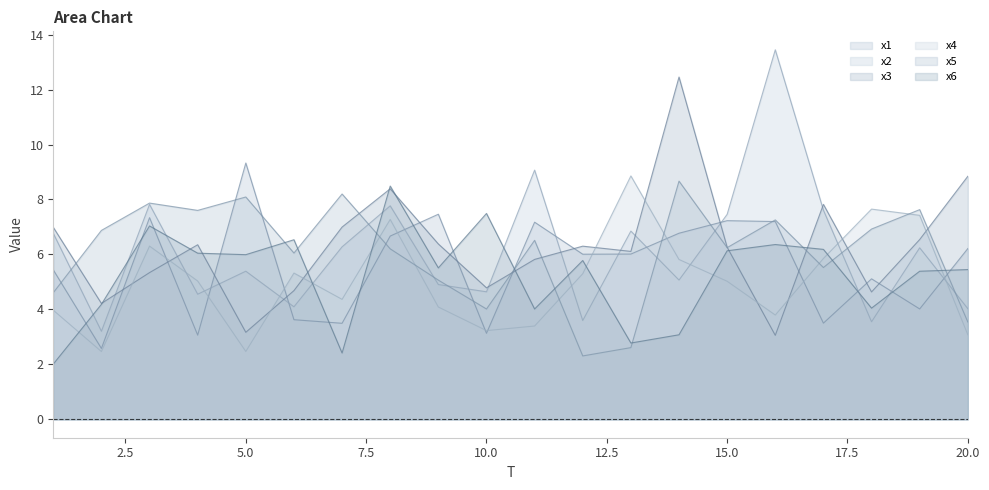

Count the number of categories in the chart.

20